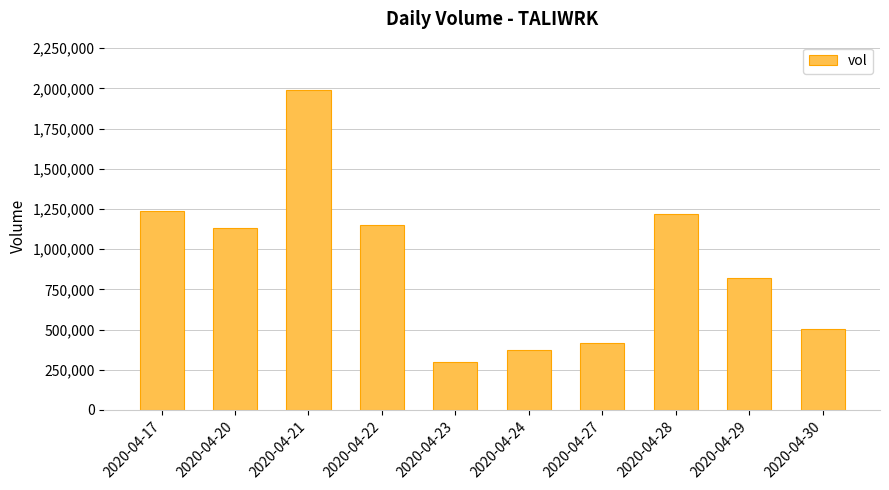

Approximately how many times larger is the value at 2020-04-21 compared to 2020-04-28?

1.6